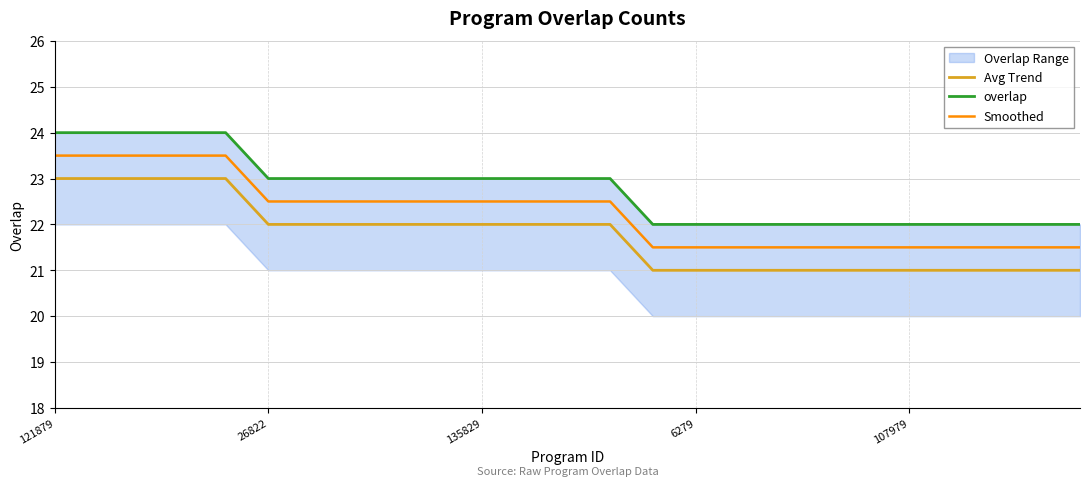

True or false: Smoothed and Avg Trend intersect in this chart.

False